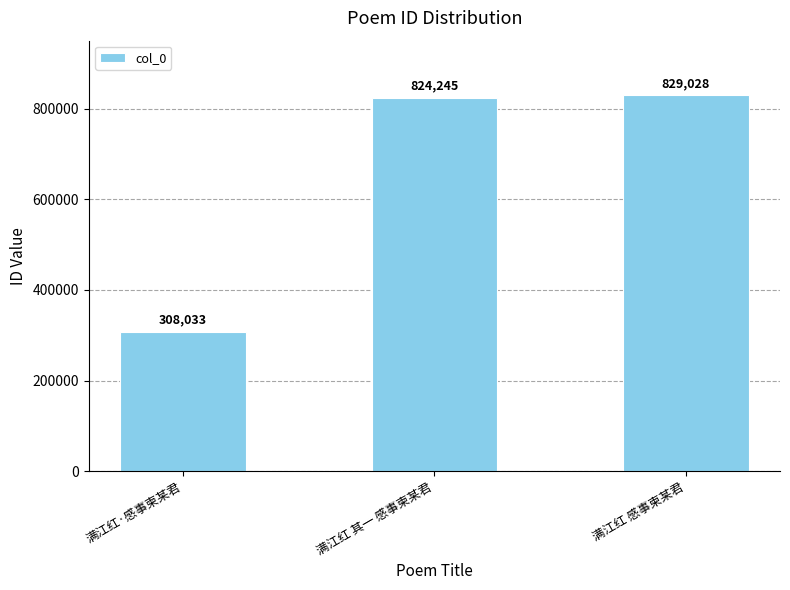

What is the label of the 3rd bar from the left?

满江红 感事柬某君